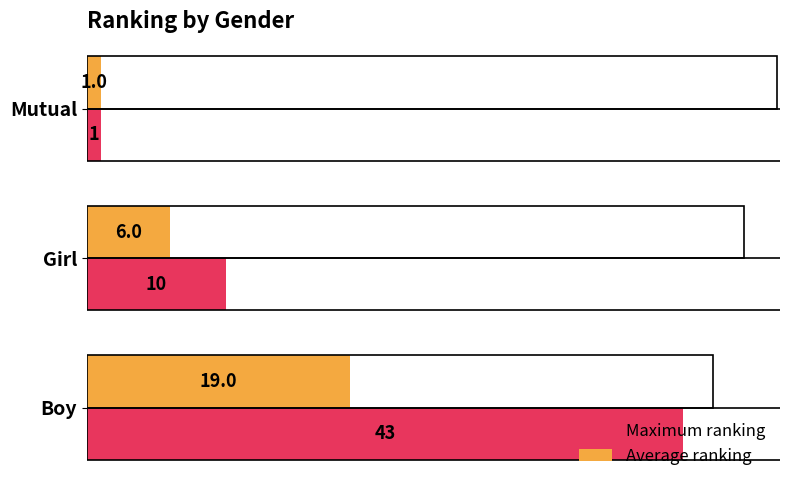

How many series are shown in this chart?

2